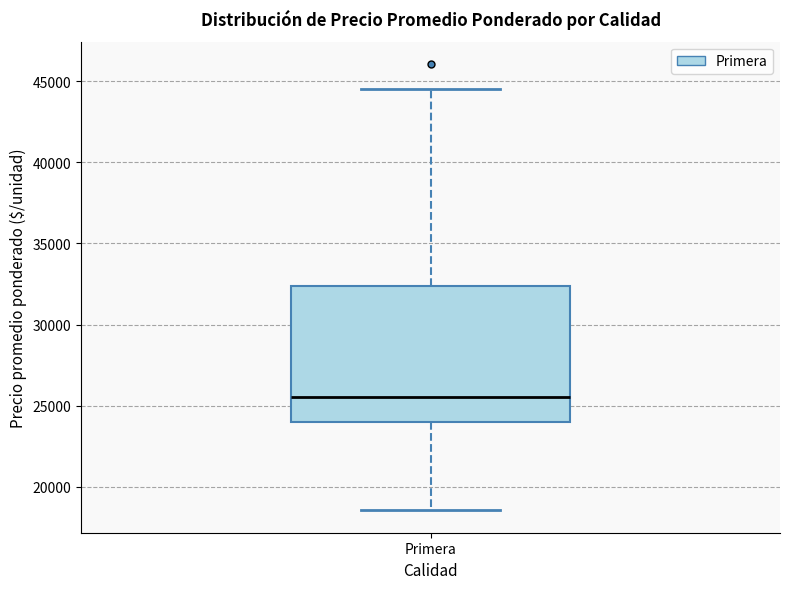

Where does the median line of the box for Primera sit on the y-axis? The values are not printed on the chart, so give them approximately, as read against the axis.

25500